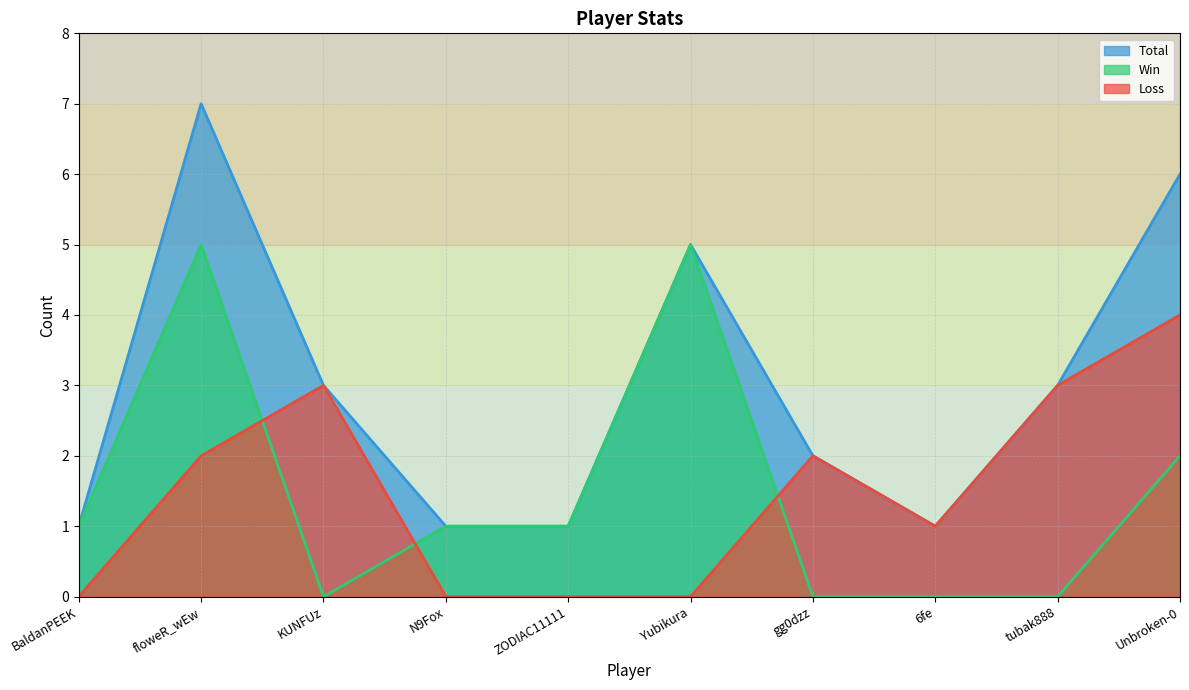

What is the difference between the maximum and minimum values in the Win series?

5